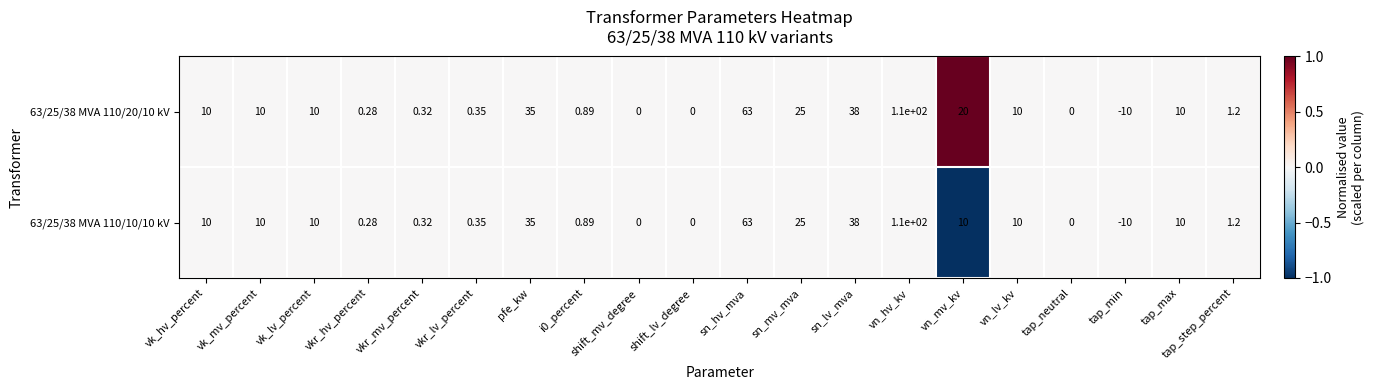

At which category is the sum across all series the highest?

vn_hv_kv